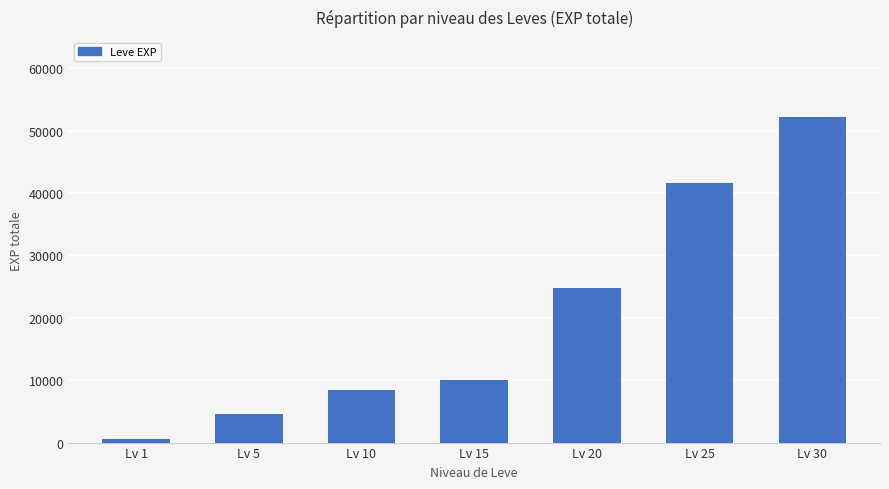

Which label corresponds to the smallest value in the chart?

Lv 1